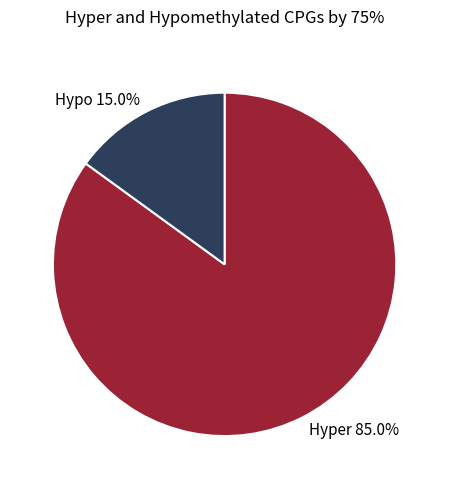

What portion of the pie excludes Hyper 85.0%?

15.0%